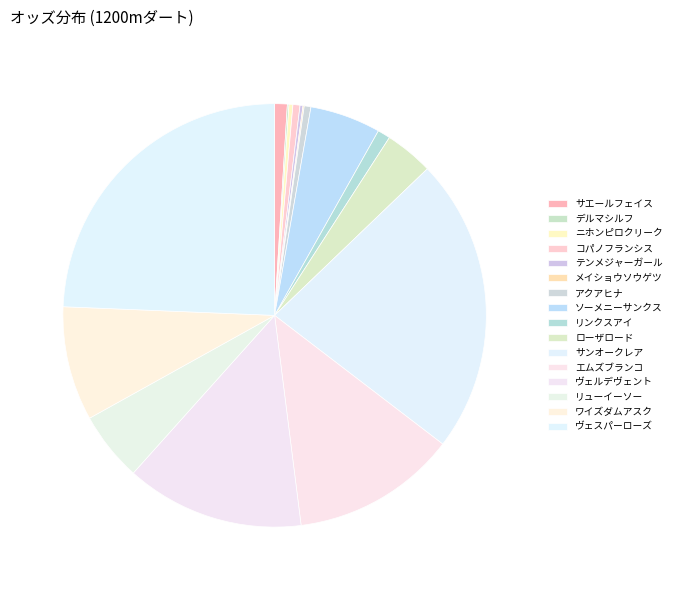

Is it true that ヴェスパーローズ is 24% of the pie?

True